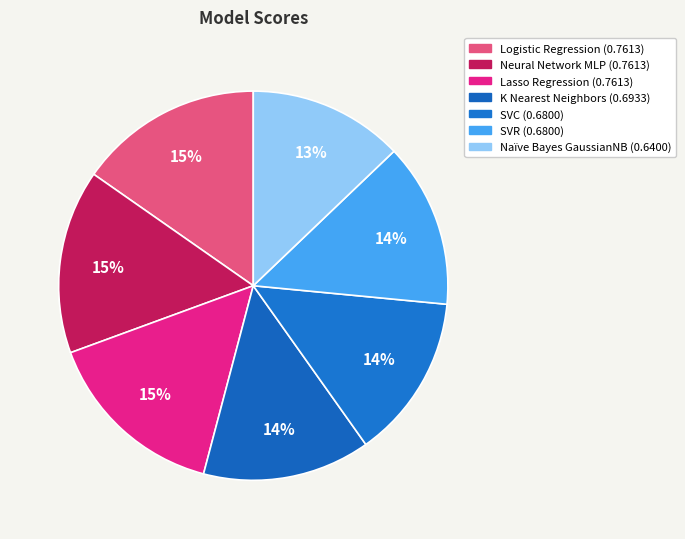

How many slices are in this pie chart?

7